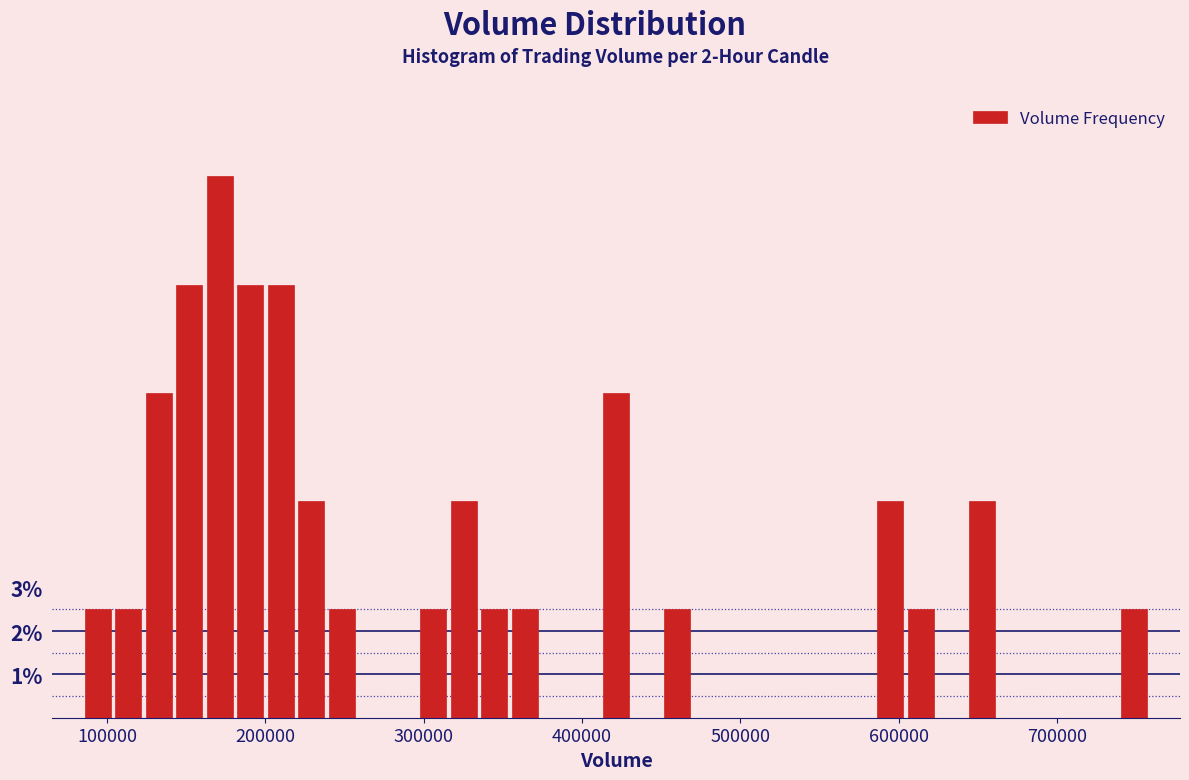

Read against the x-axis, roughly where is the centre of the tallest bar?

170000